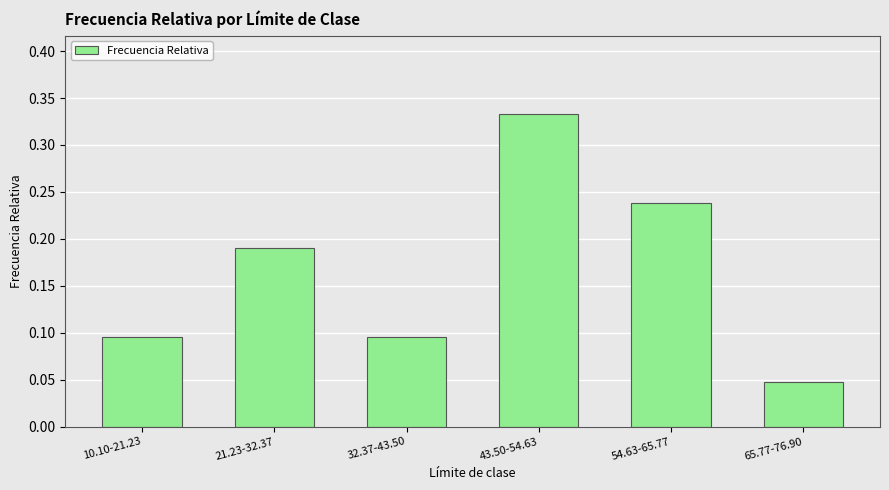

The value at 21.23-32.37 is 0.3. True or false?

False